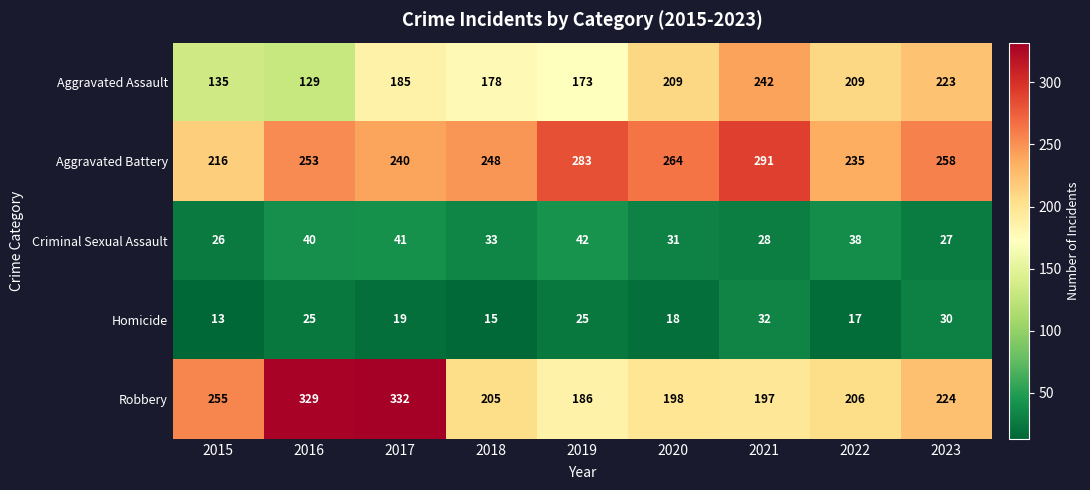

What is the total value across all series at 2022?

705